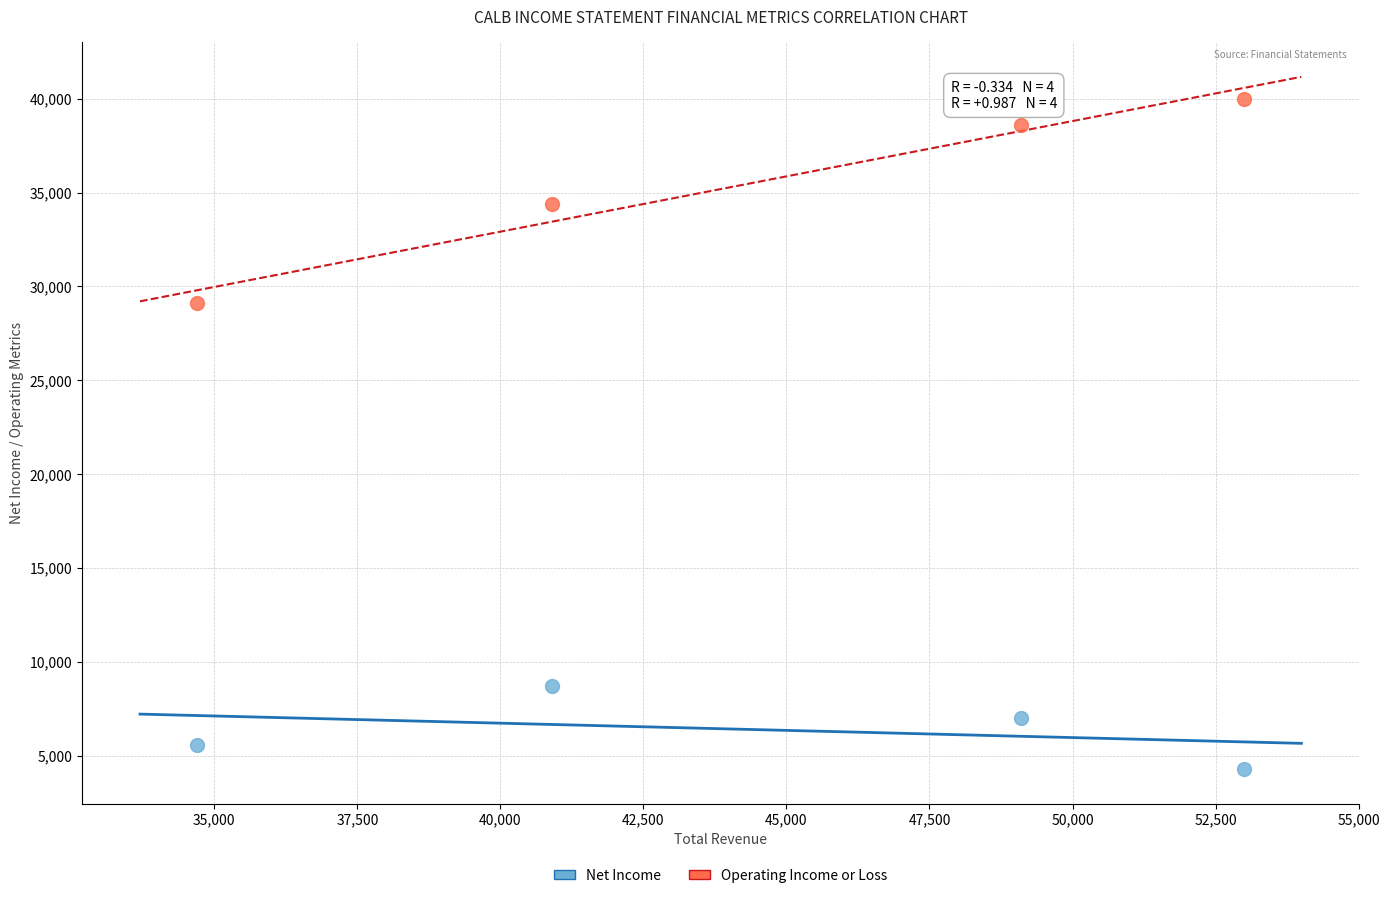

Which series contains the highest Y value?

Operating Income or Loss